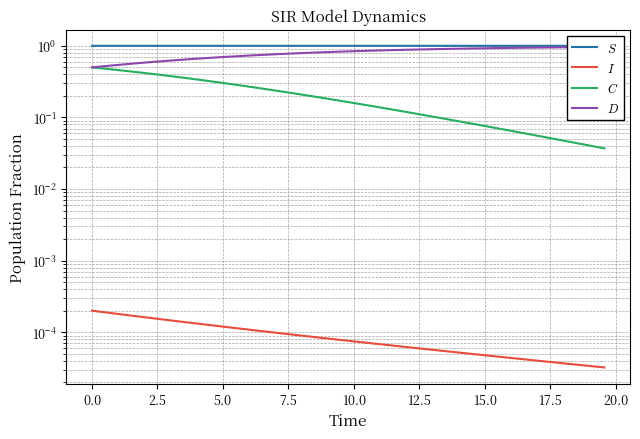

At how many categories does at least one series exceed 0?

40